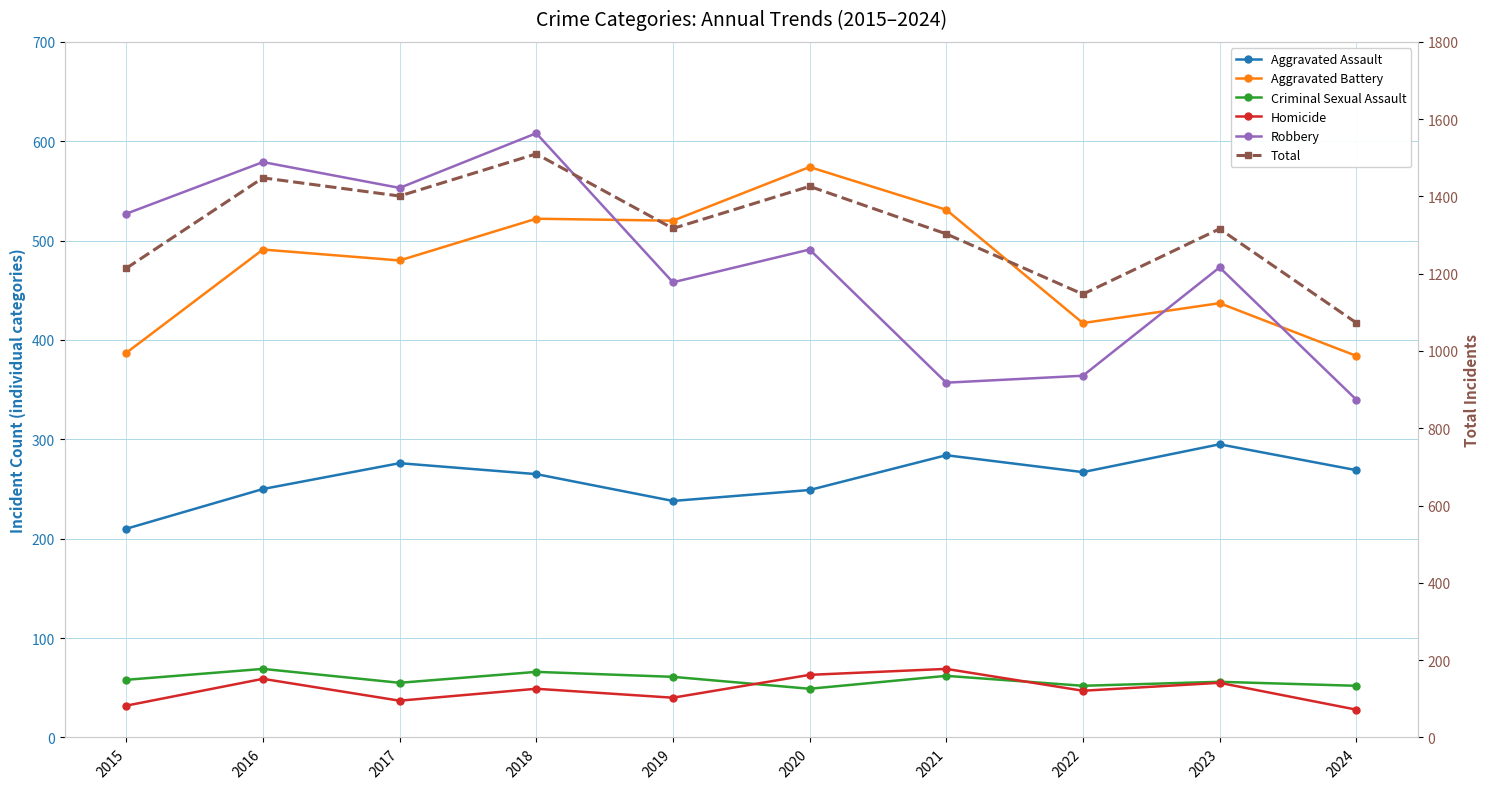

At how many categories does at least one series exceed 1353?

4